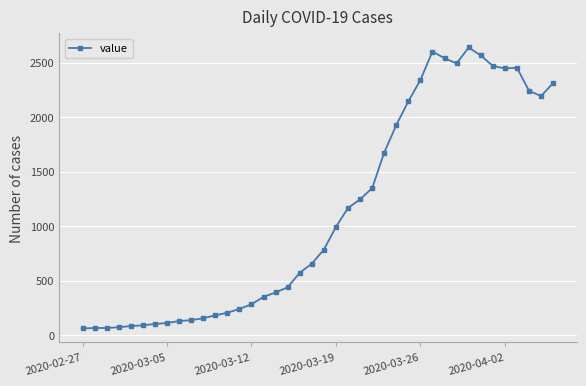

What is the smallest value displayed?

61